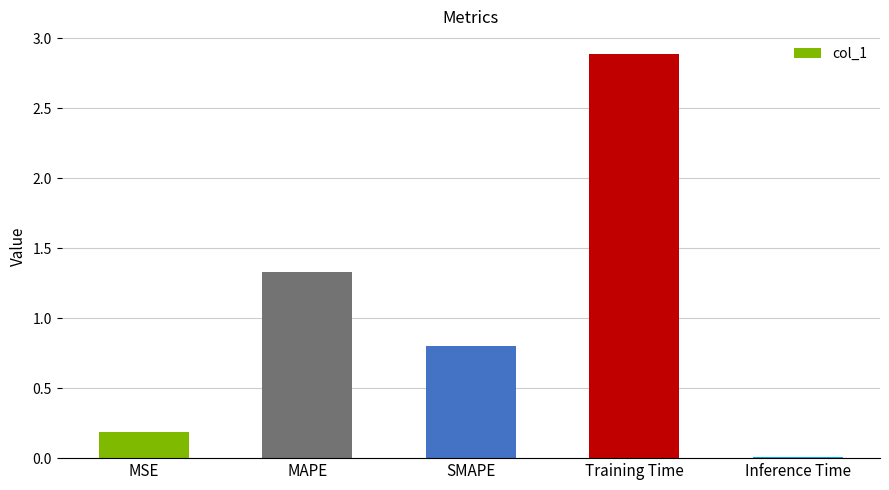

The chart shows a value of 2.0 at MAPE. True or false?

False